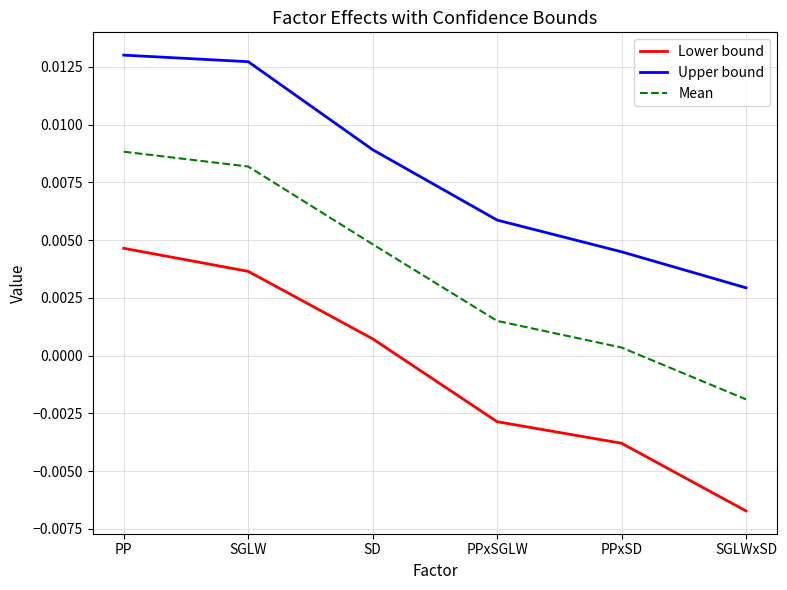

Which category has the lowest value in the Mean series?

SGLWxSD